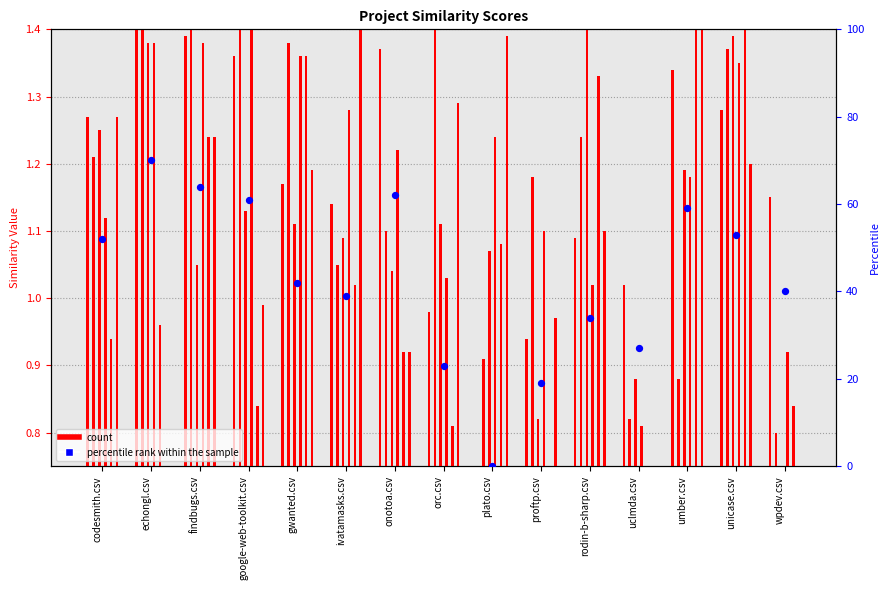

Which series has the widest spread of Y values?

percentile rank within the sample